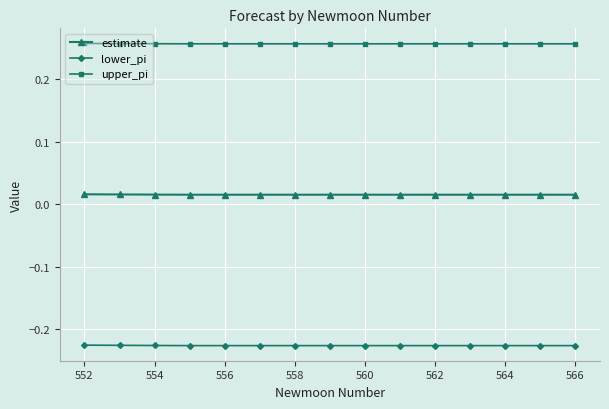

Which series has the largest total across all categories?

upper_pi